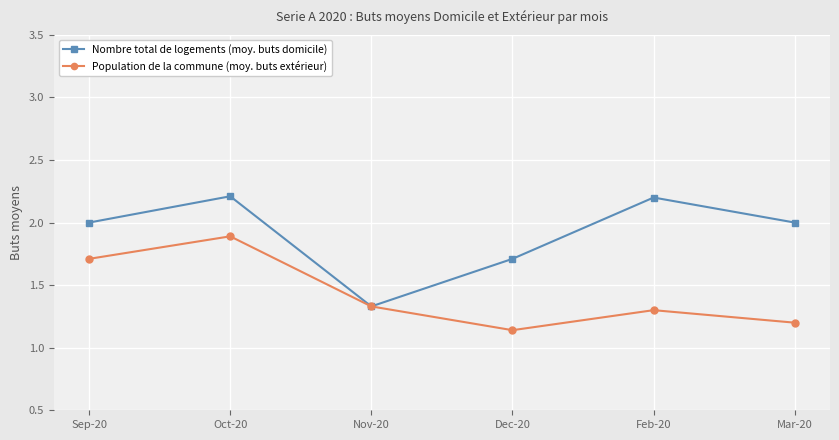

What is the difference between the second highest and second lowest values in the Nombre total de logements (moy. buts domicile) series?

0.5